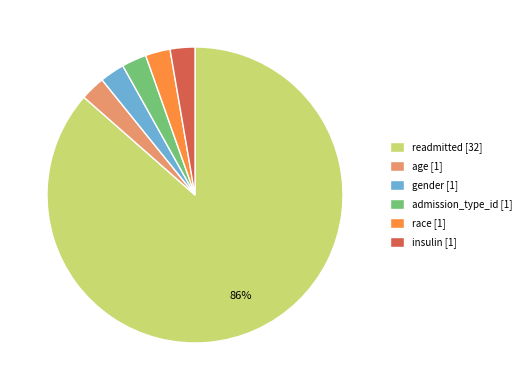

What is the ratio of the value at race to the value at gender?

1.0